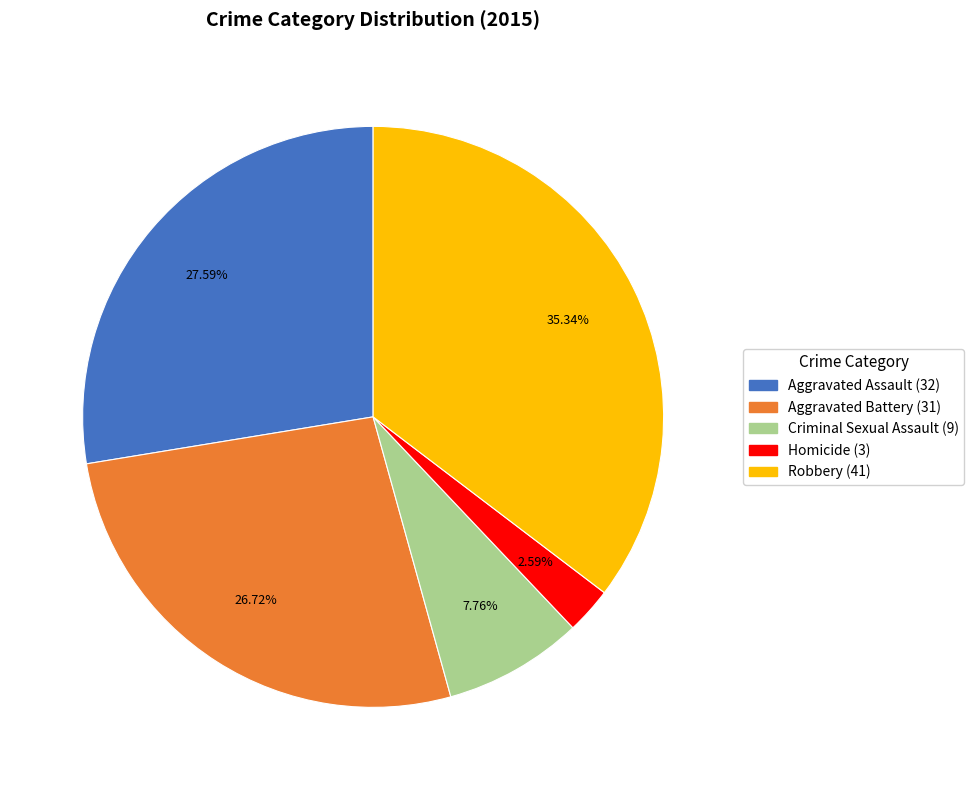

Combined, do Aggravated Assault and Aggravated Battery account for over 50%?

Yes